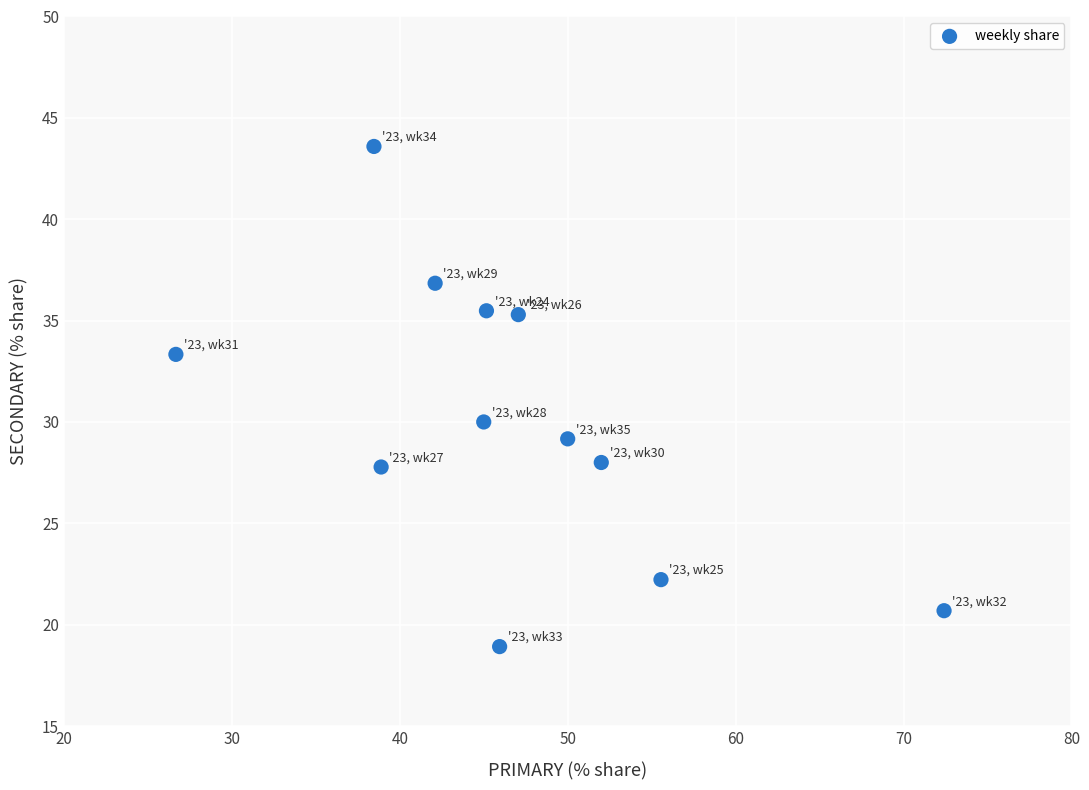

What Y value in the scatter plot is closest to 31?

30.0